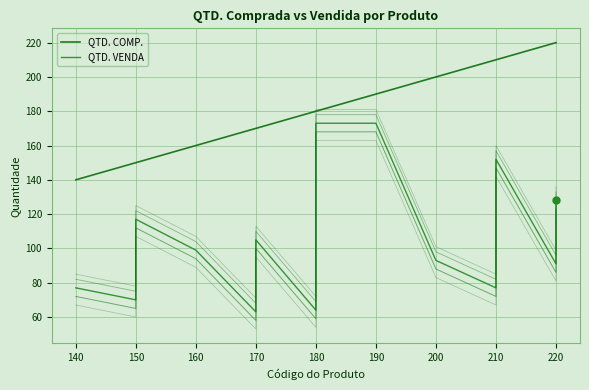

True or false: QTD. VENDA and QTD. COMP. intersect in this chart.

False